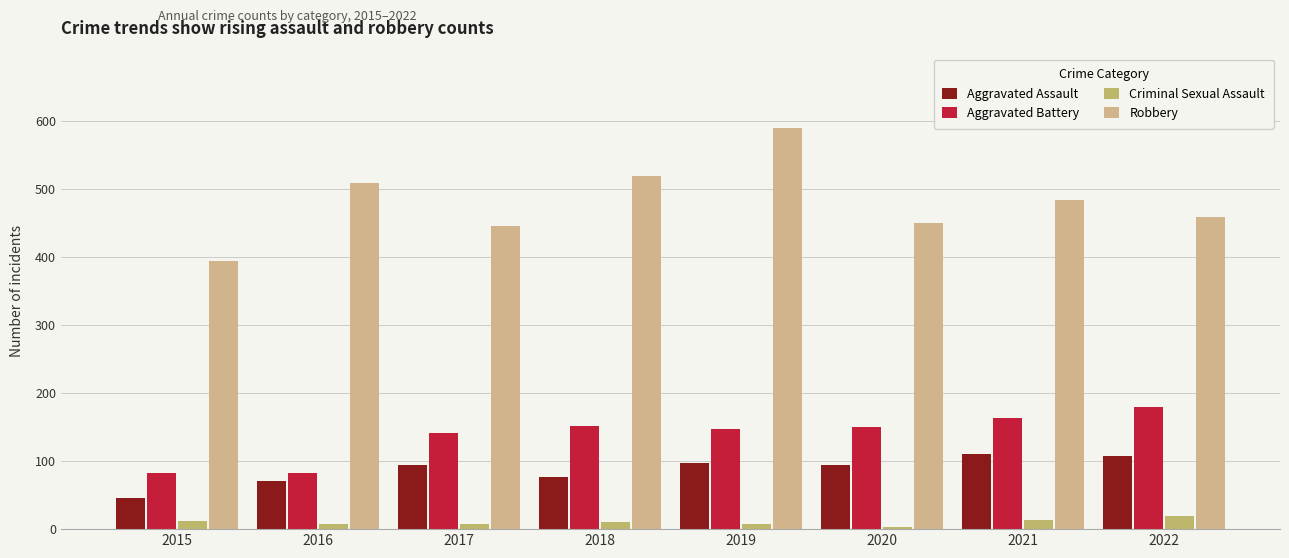

What is the difference between the highest and lowest values at 2016?

502